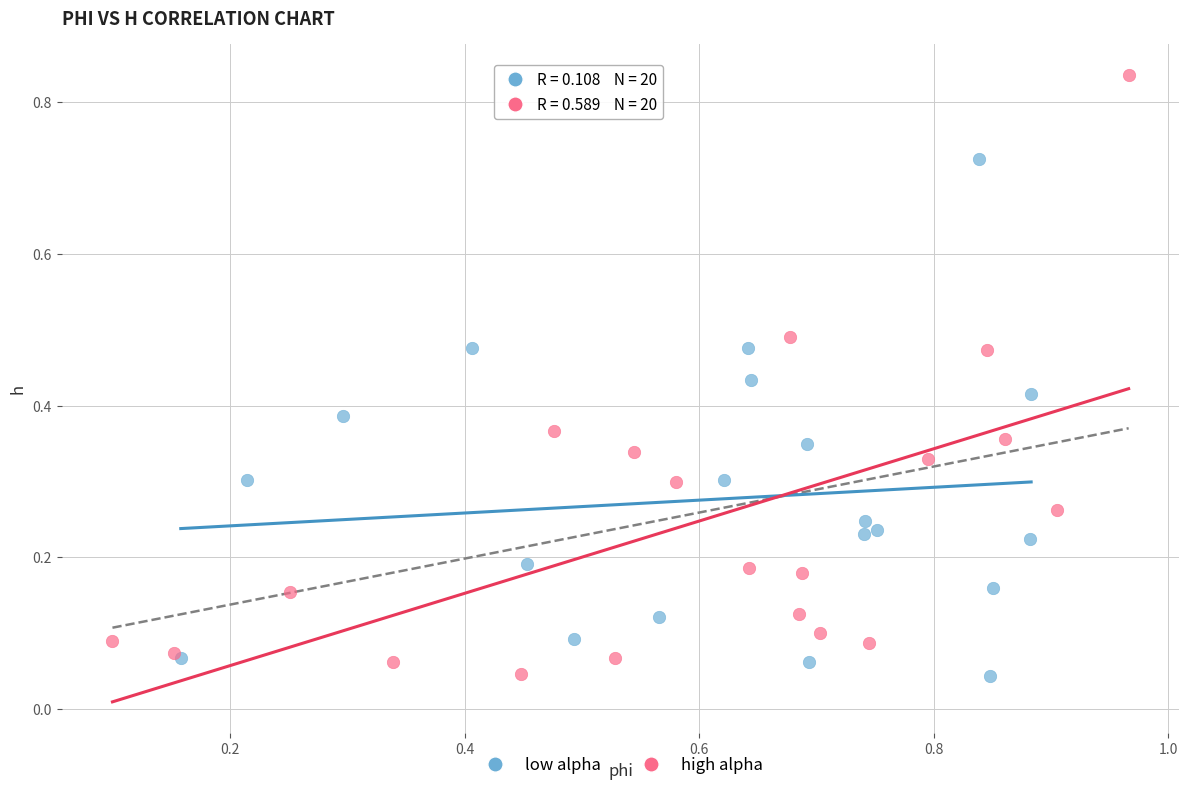

Which series reaches the maximum Y coordinate?

high alpha